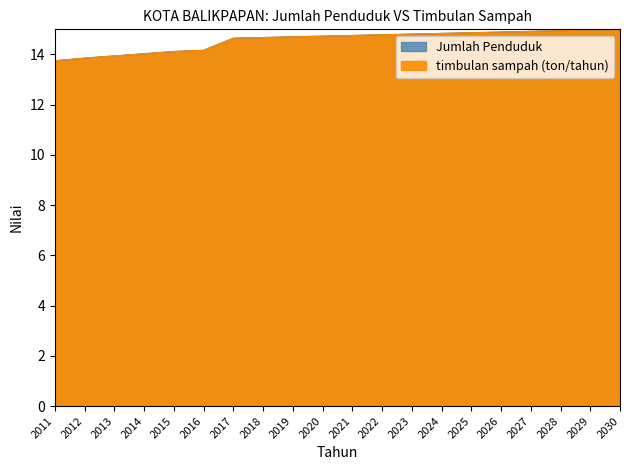

Is it true that Jumlah Penduduk equals 26.2 at 2028?

False